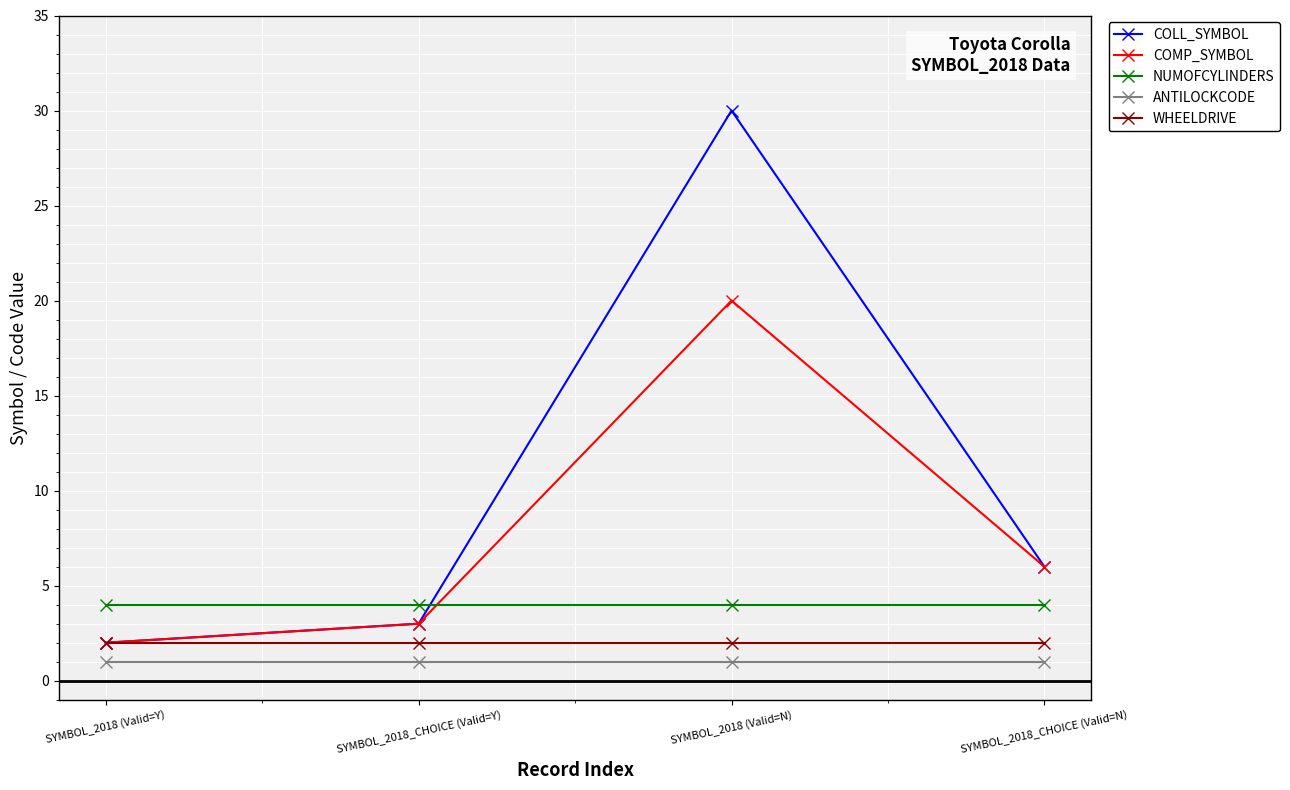

At which category is the sum across all series the highest?

SYMBOL_2018 (Valid=N)